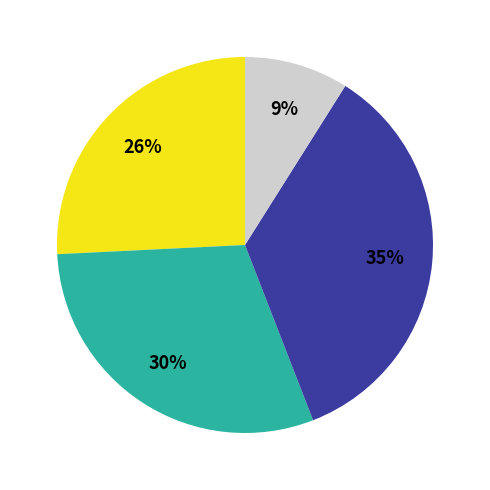

Does any single category account for the majority?

No